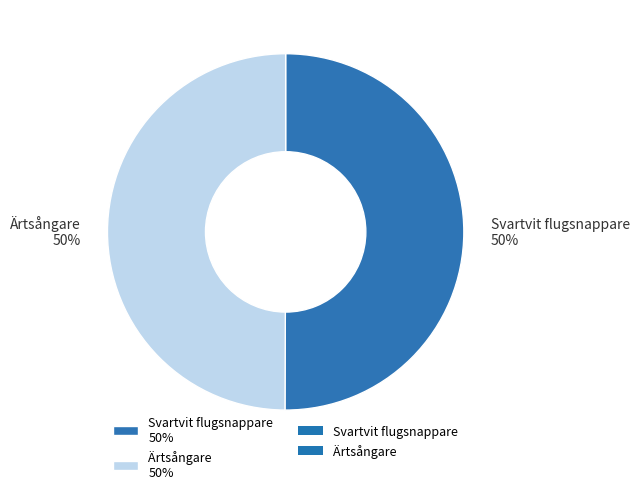

Approximately how many times larger is the value at Svartvit flugsnappare 50% compared to Ärtsångare 50%?

1.0